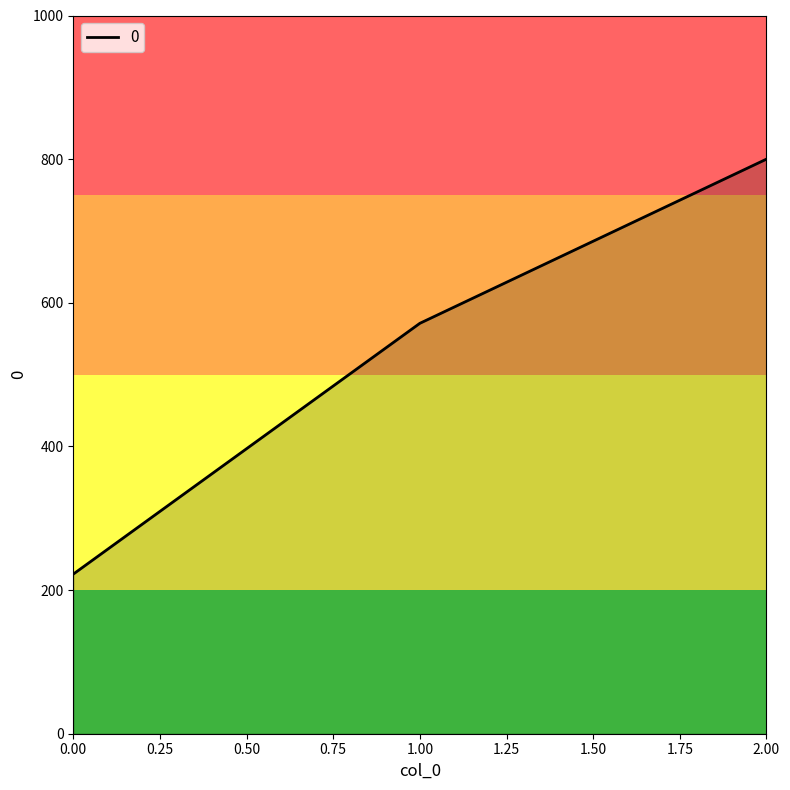

Reading left to right, transcribe all the data shown in this chart.

0.00=222.2	1.00=571.4	2.00=800.0